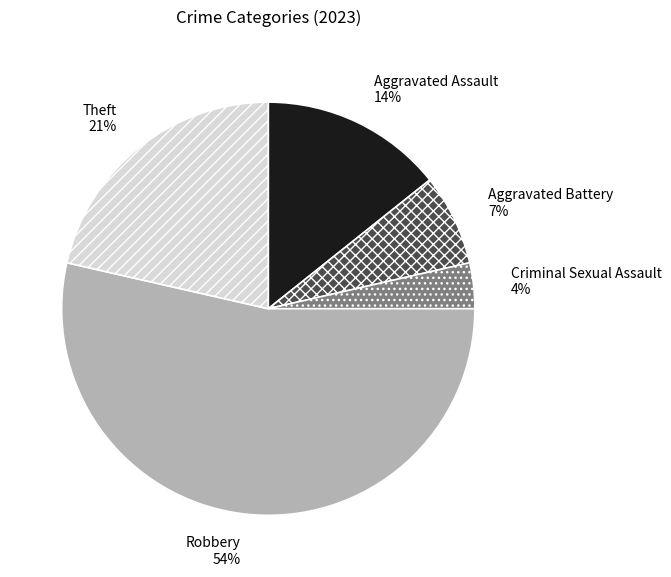

To the nearest percent, what percentage of the pie is Criminal Sexual Assault?

4%